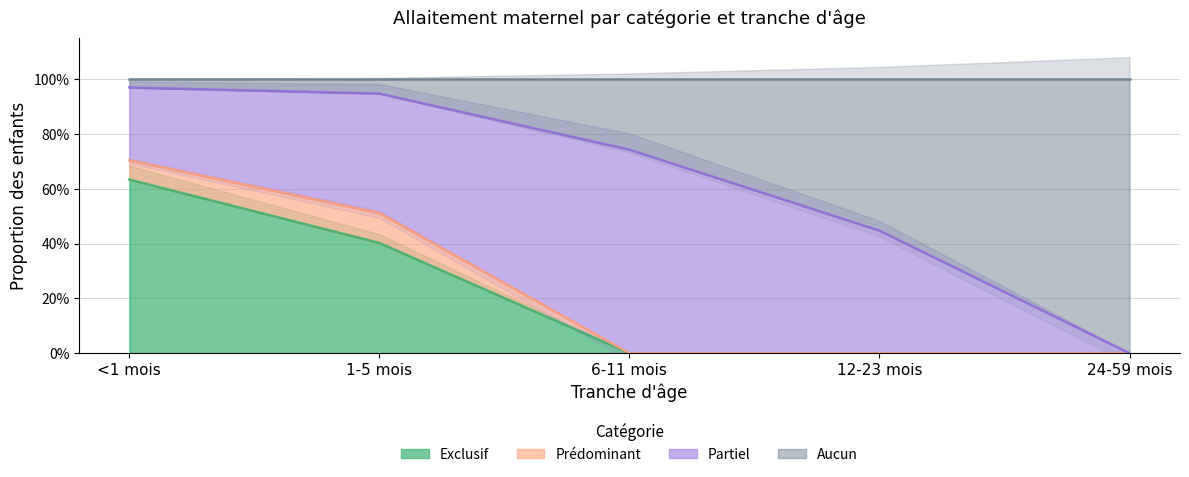

At which category is the sum across all series the highest?

<1 mois